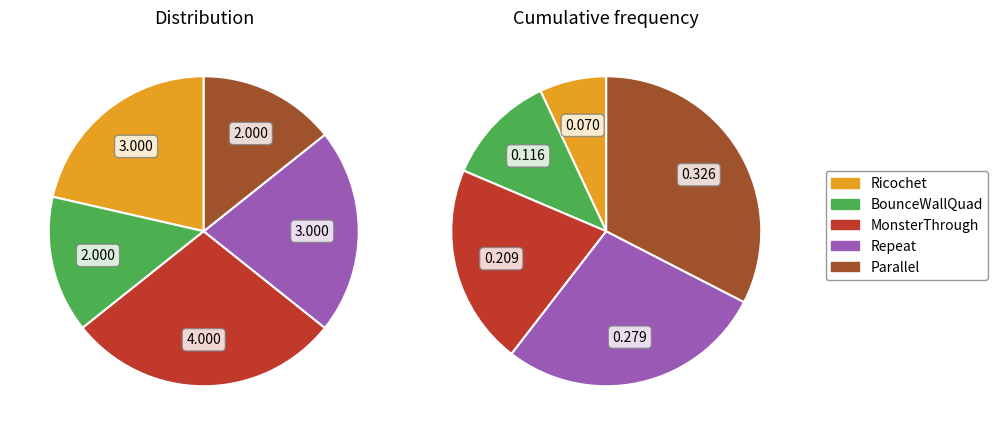

Is Repeat the majority of the pie?

No